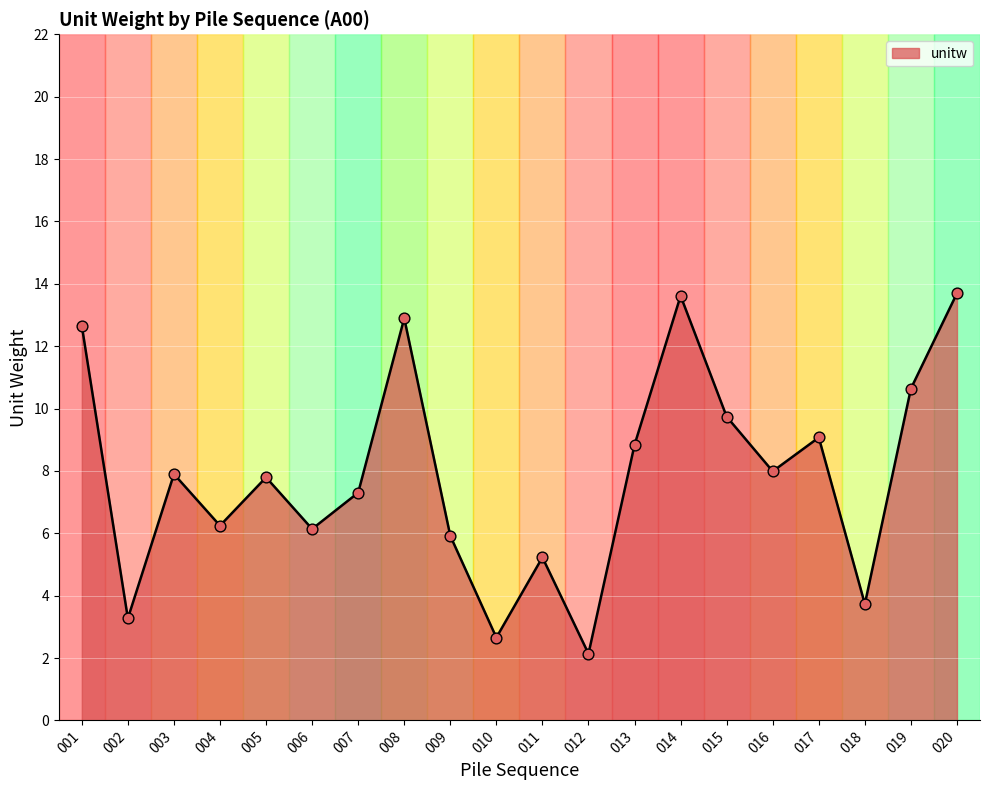

Between 018 and 019, which is larger?

019